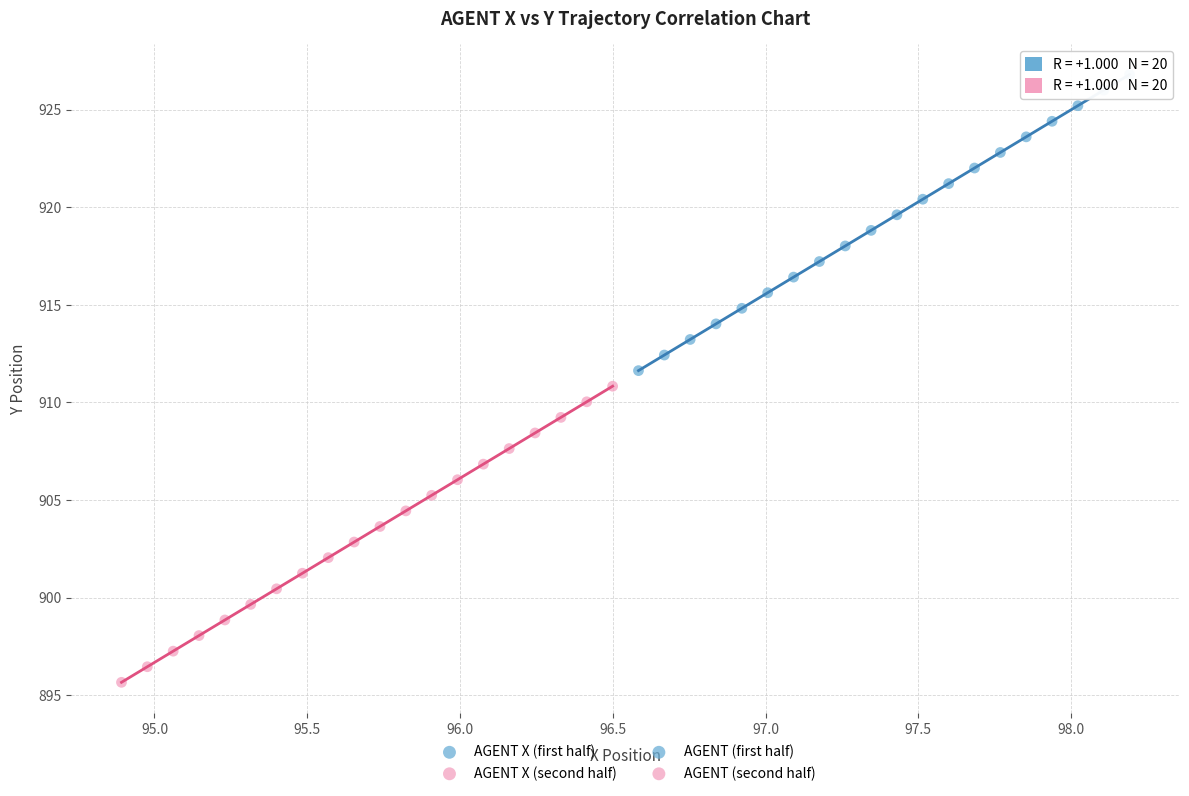

Which series contains the highest Y value?

AGENT X (first half)